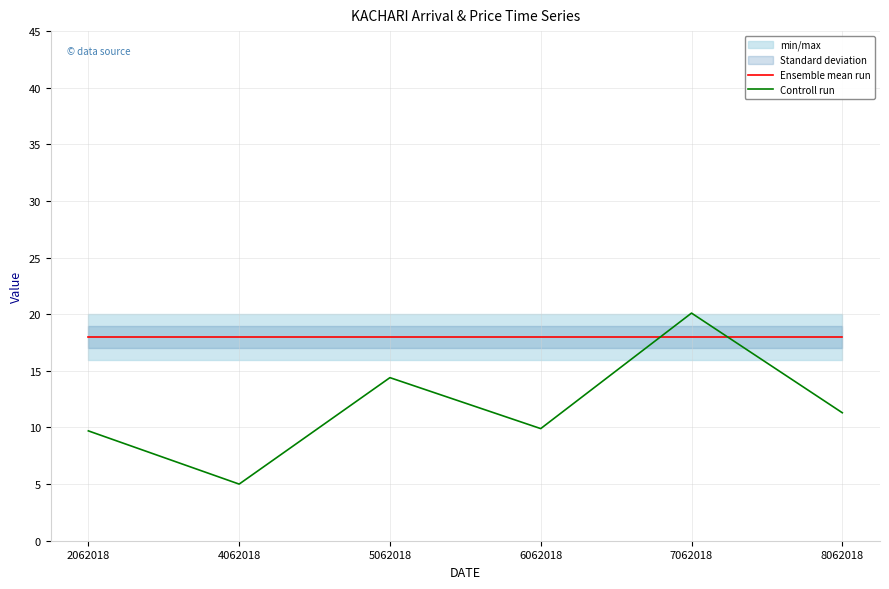

Where is the first local maximum for Controll run?

5062018